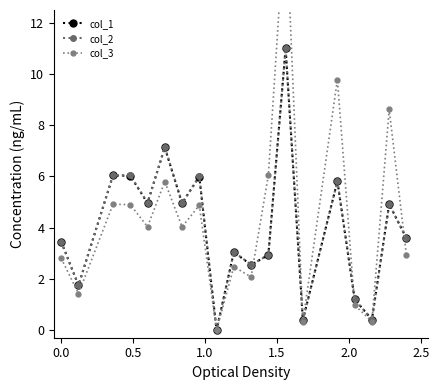

True or false: col_1 has more than 0 points higher than both neighbors.

True